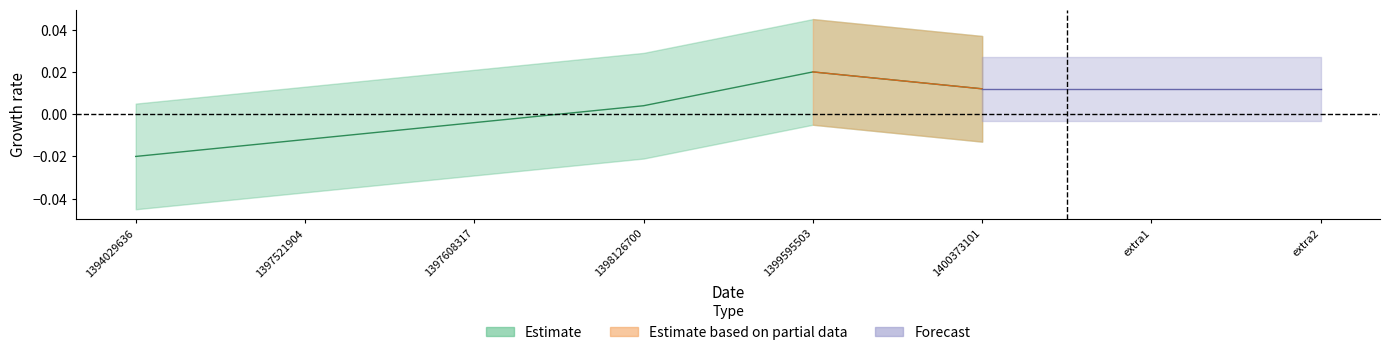

The value at 1400373101 is 0.0. True or false?

True